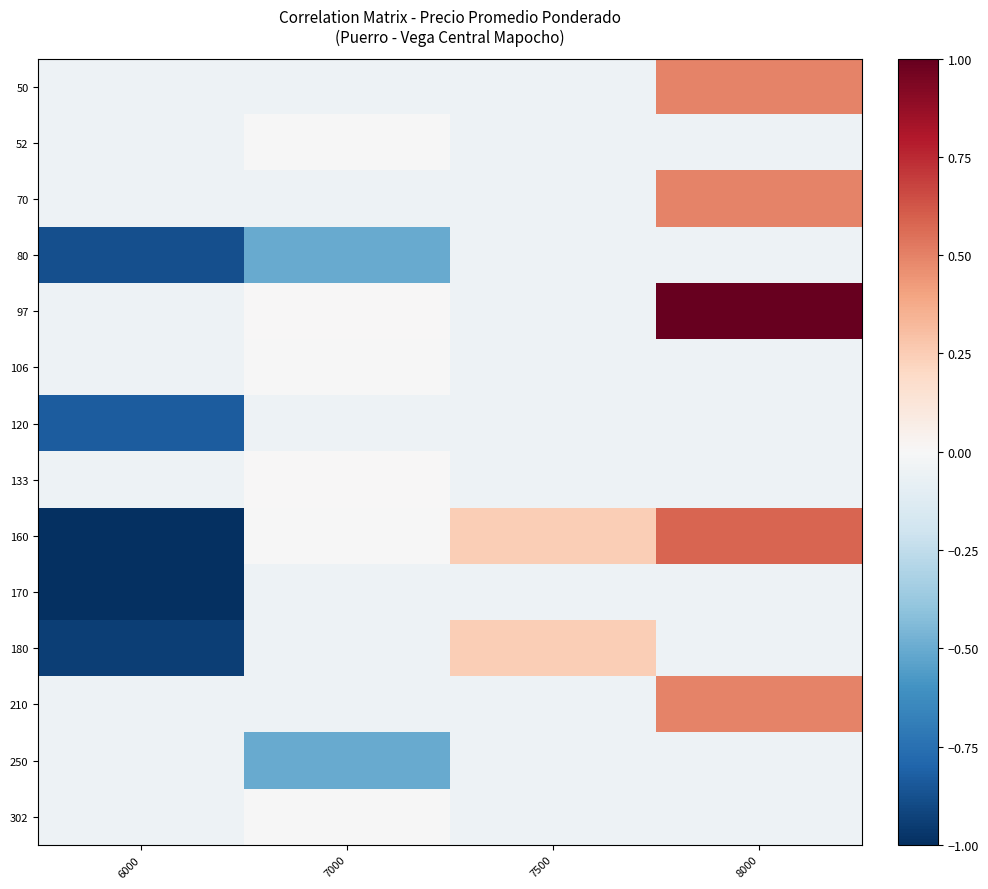

What is the total value across all series at 6000?

-5.1